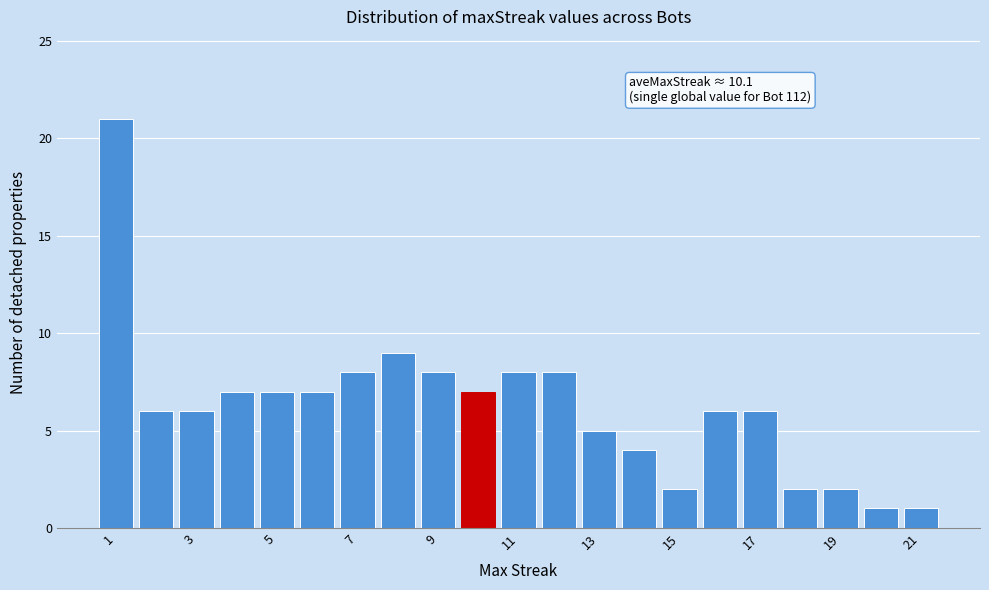

Which range on the x-axis has the tallest bar?

0.5 to 1.5